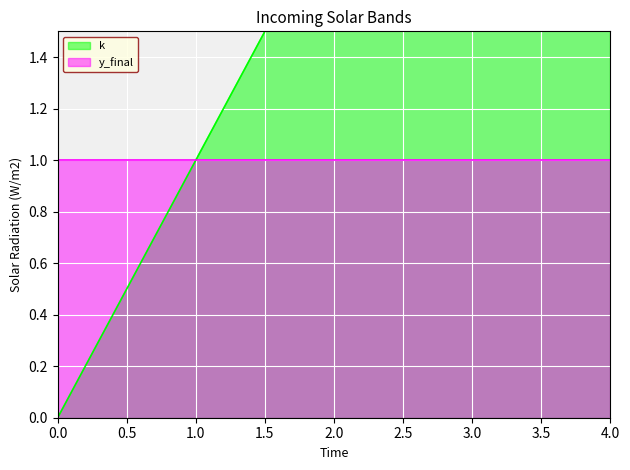

Which category has the highest value across all series?

4